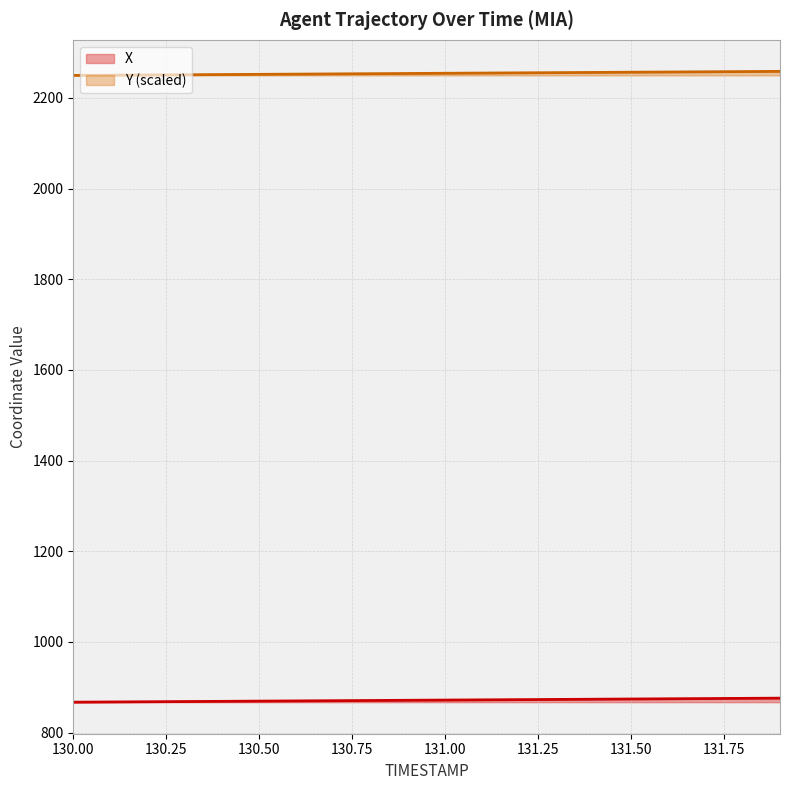

What are all the series names shown in the legend?

X, Y (scaled)